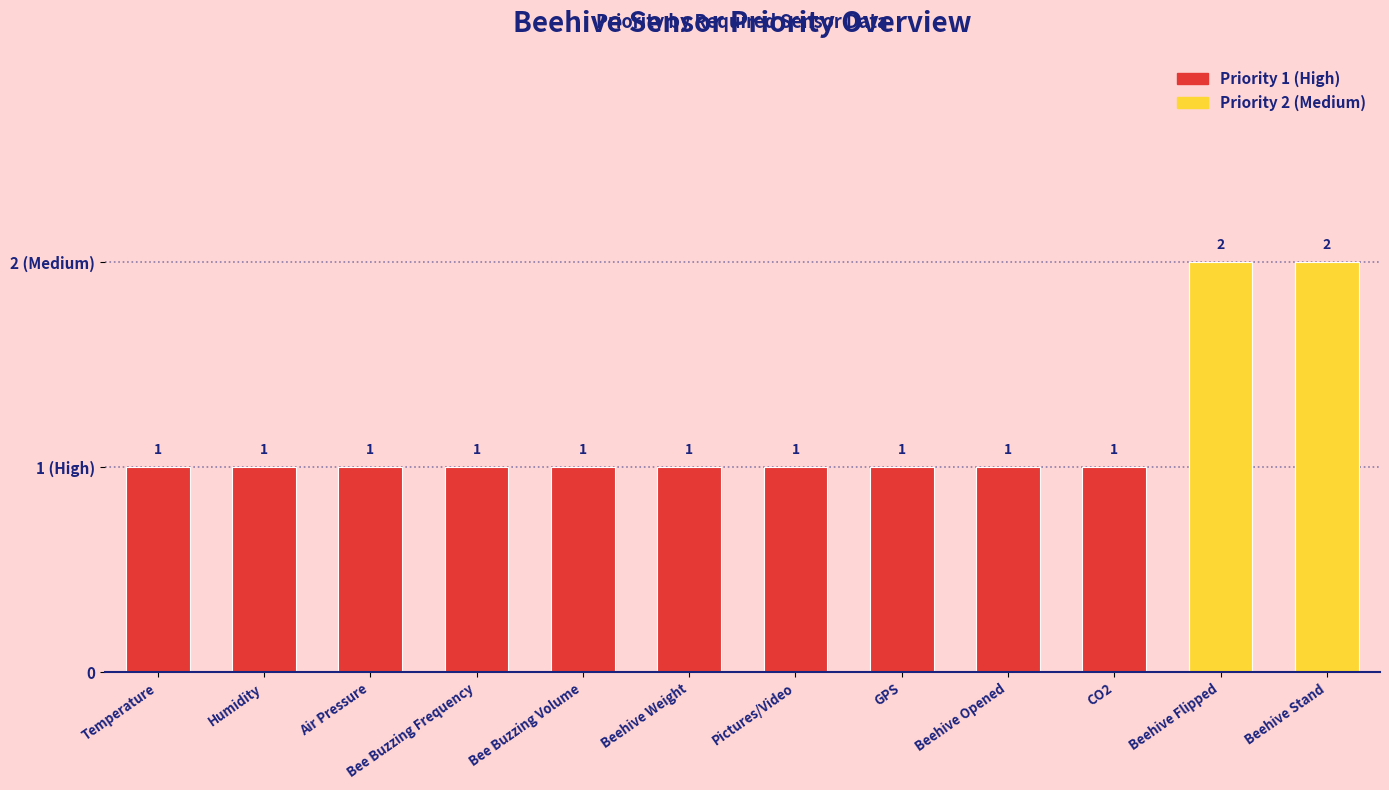

Are the bars grouped side by side (vs. stacked)?

No